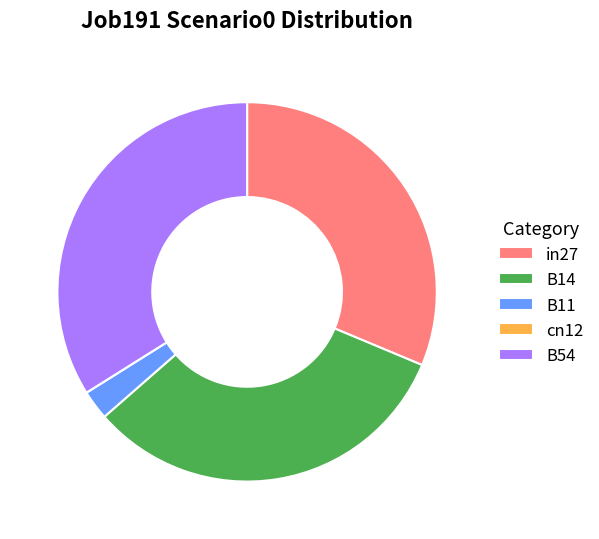

Does B11 account for over 50% of the chart?

No